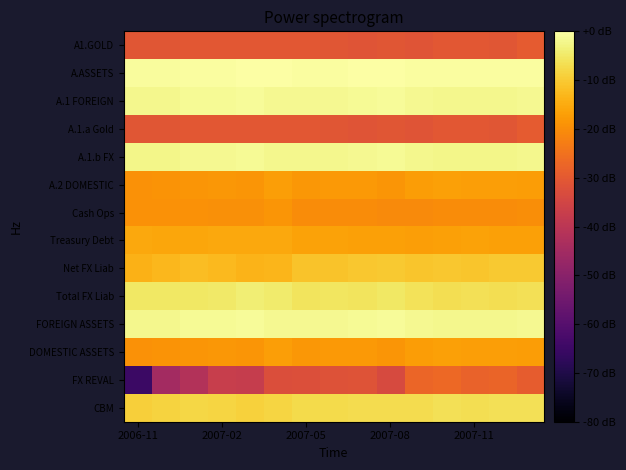

List the series in order of their peak value, highest first.

A.ASSETS, A.1 FOREIGN, FOREIGN ASSETS, A.1.b FX, Total FX Liab, CBM, Net FX Liab, Treasury Debt, A.2 DOMESTIC, DOMESTIC ASSETS, Cash Ops, FX REVAL, A1.GOLD, A.1.a Gold